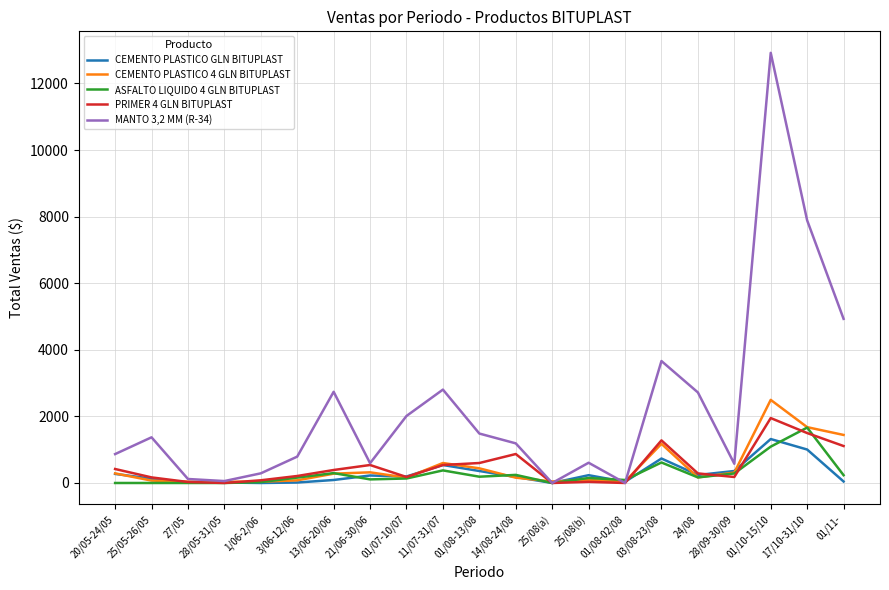

True or false: MANTO 3,2 MM (R-34) has more than 0 interior local peaks.

True